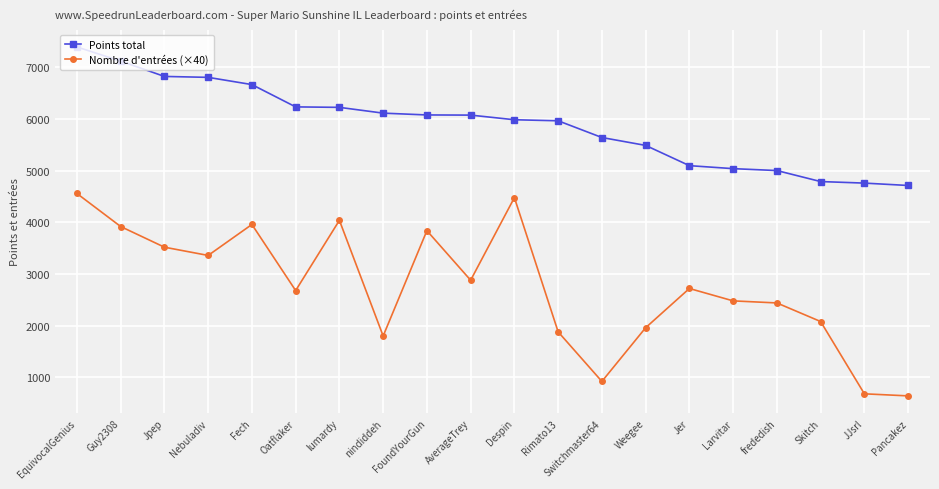

At which category does Nombre d'entrées (×40) reach its first local valley?

Nebuladiv